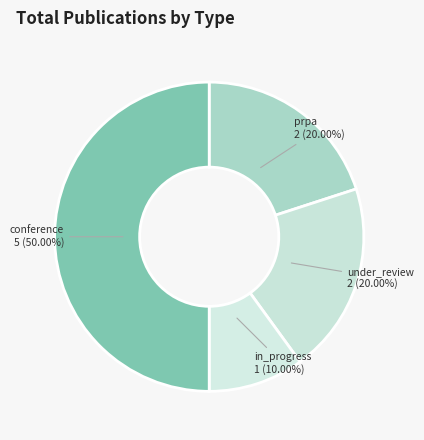

To the nearest percent, what percentage of the pie is under_review?

20%